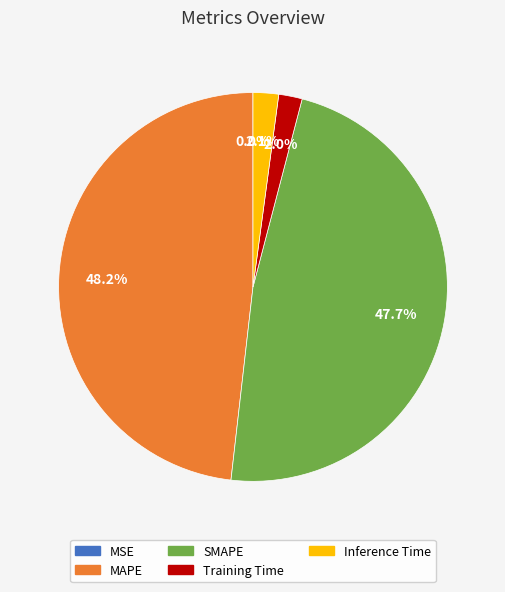

How much of the chart is everything except Inference Time?

97.9%